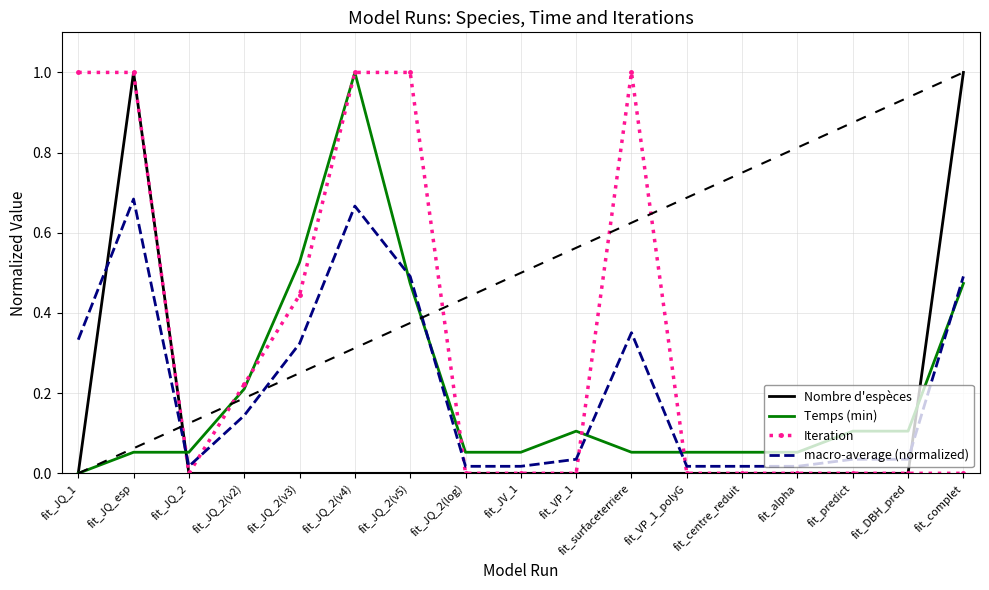

True or false: Temps (min) and macro-average (normalized) cross at least once.

True